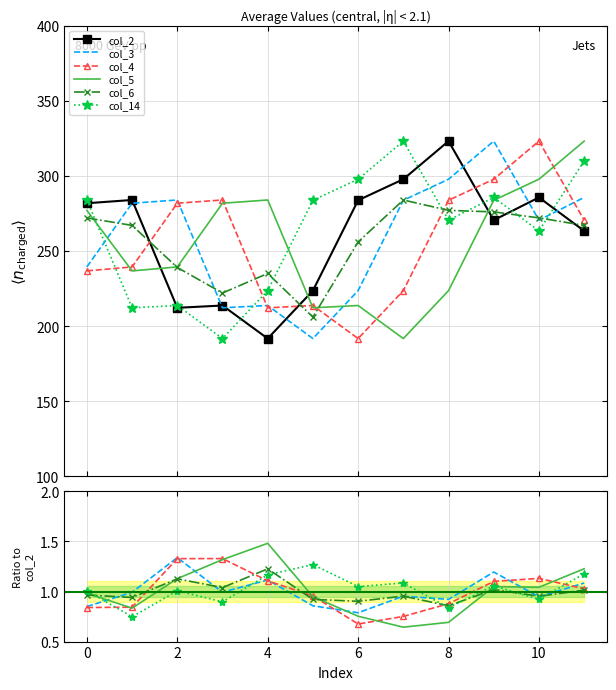

Which series has the largest total across all categories?

col_2